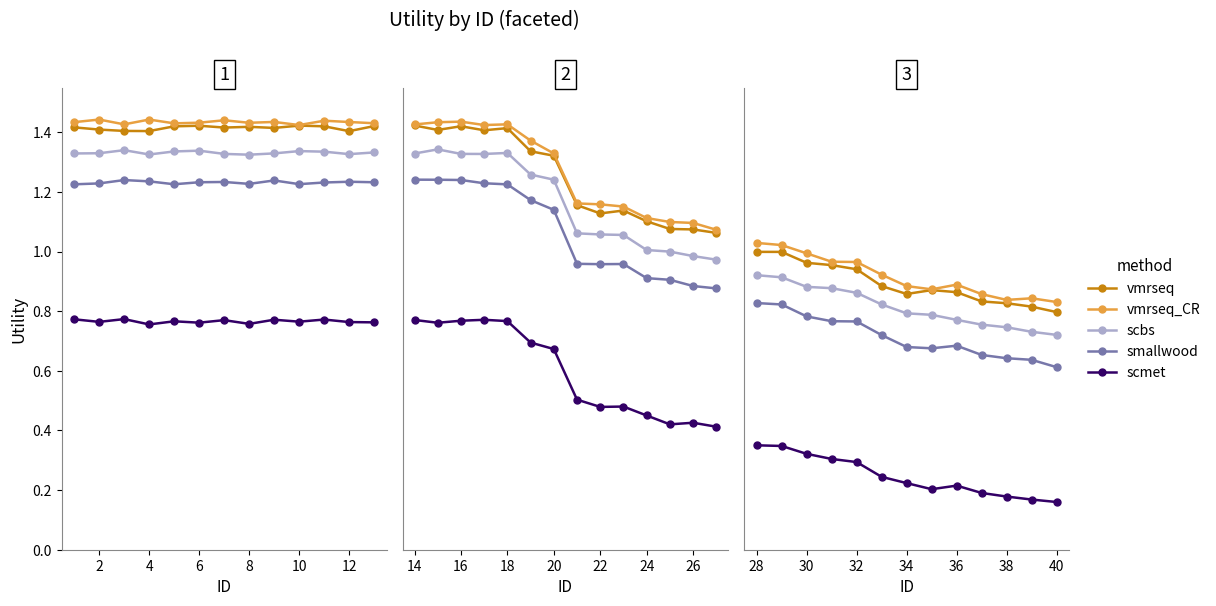

Between 6 and 10, which series saw the biggest shift?

vmrseq